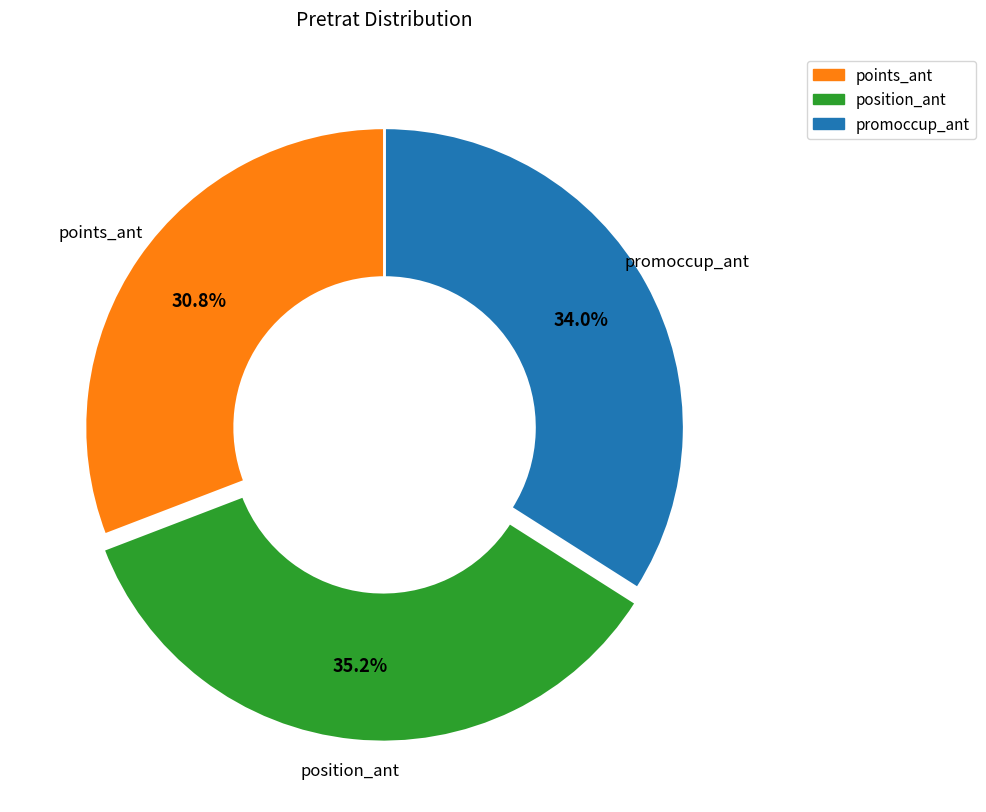

Count the number of slices in the pie.

3